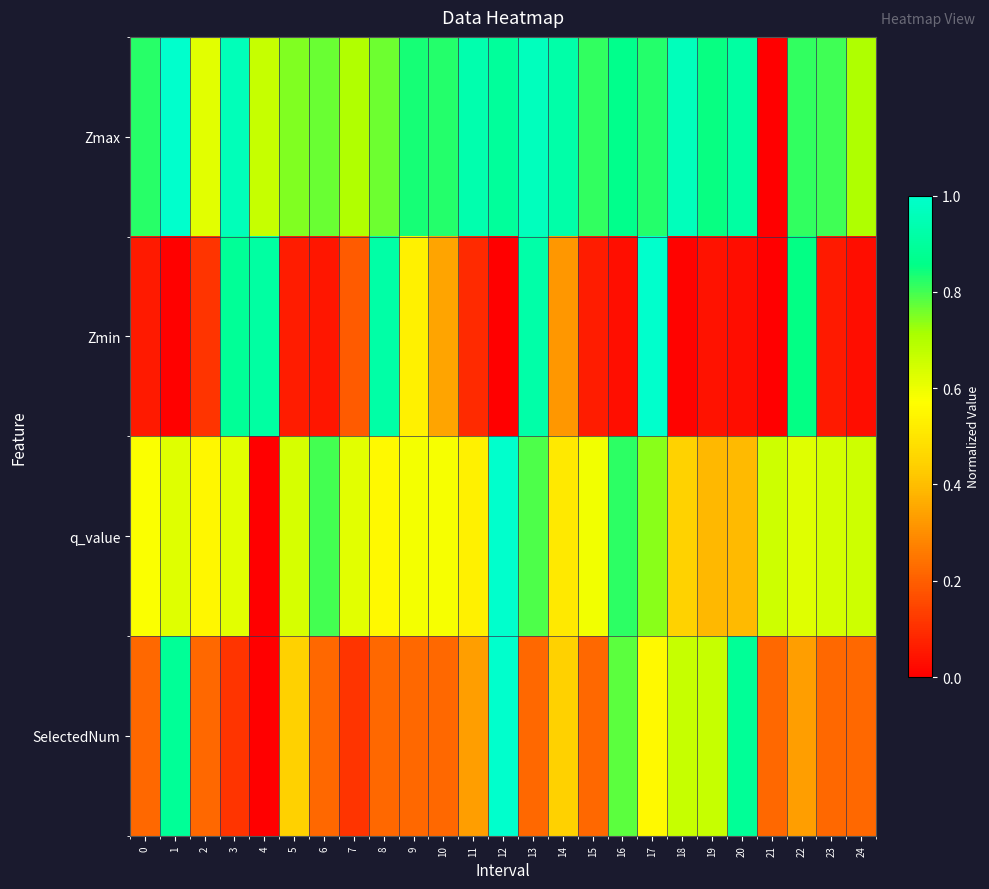

At which category does the chart reach its minimum across all series?

21